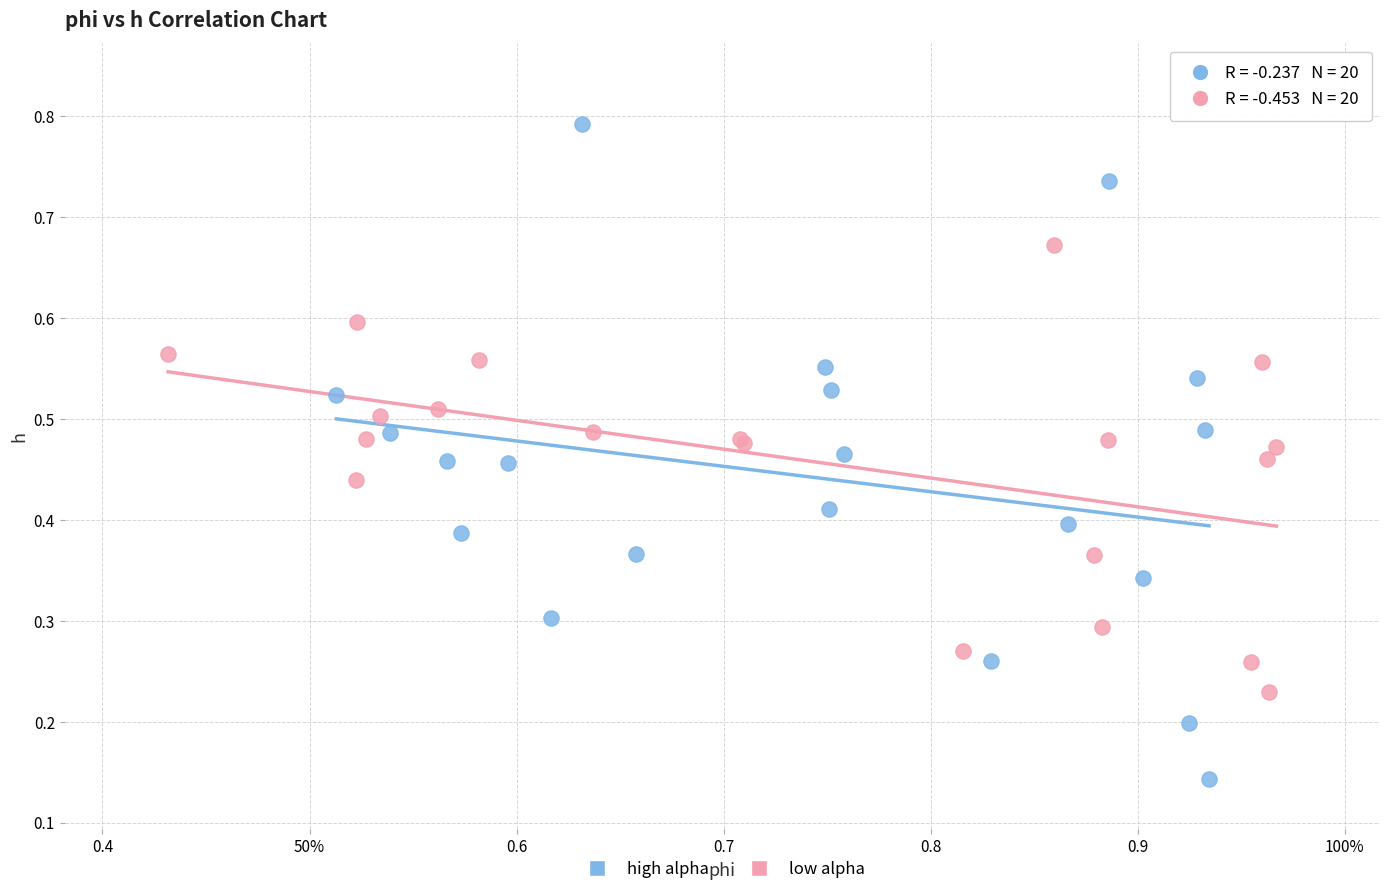

Which series reaches the maximum Y coordinate?

high alpha